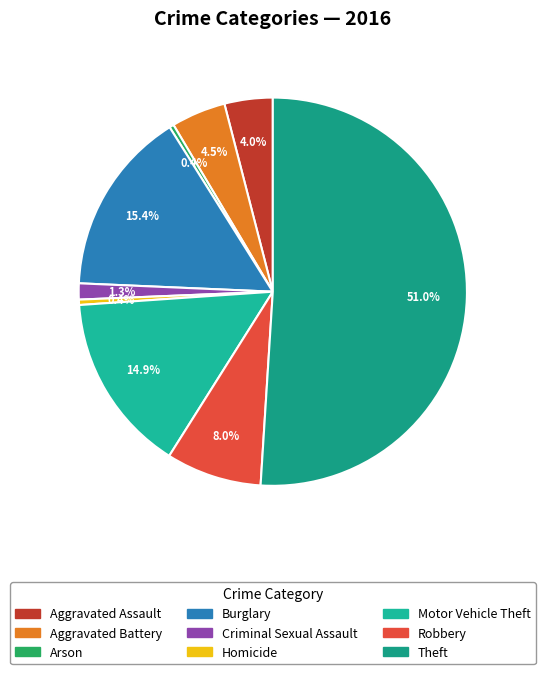

Which slice represents more than half of the pie?

Theft